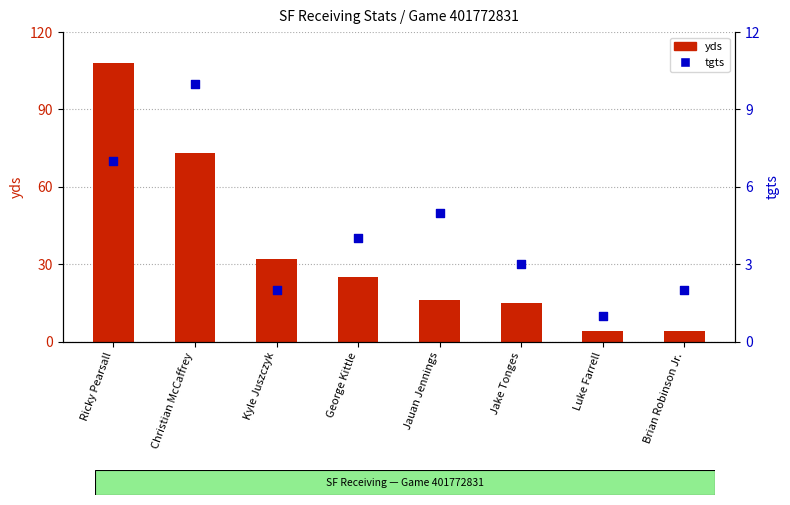

Which series contains the lowest Y value?

tgts